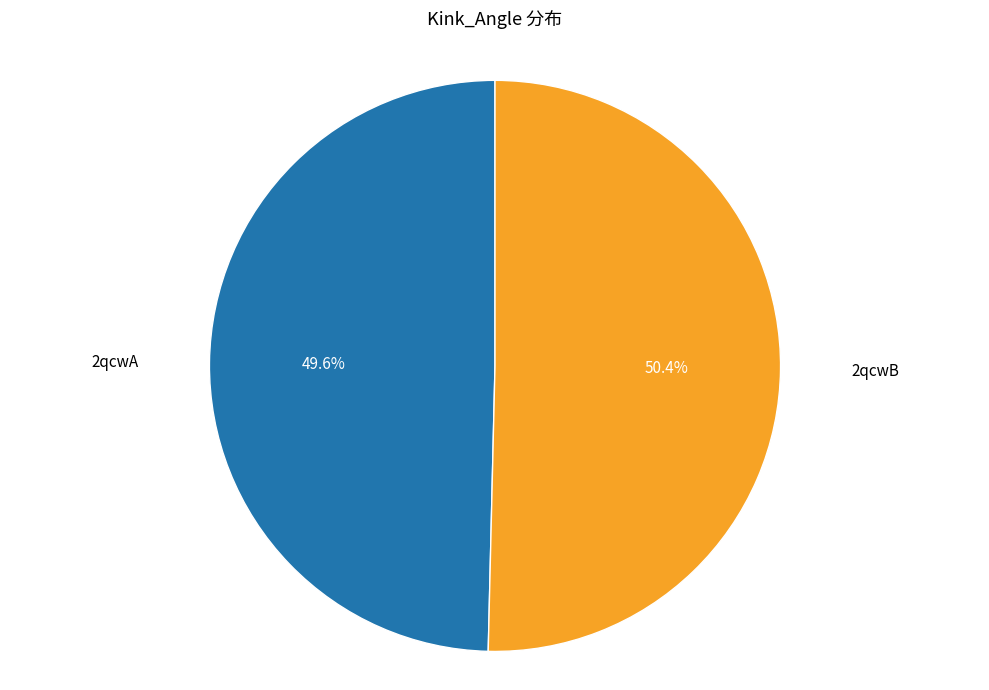

Which category accounts for the majority?

2qcwB